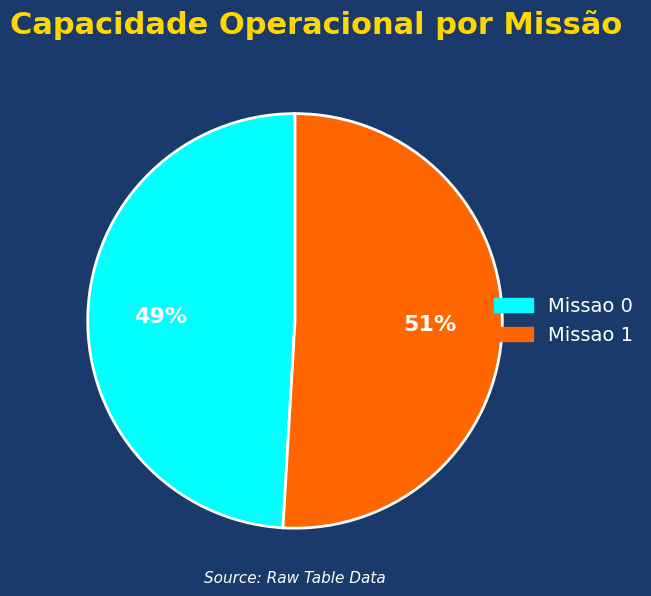

True or false: Missao 1 accounts for 44% of the total.

False